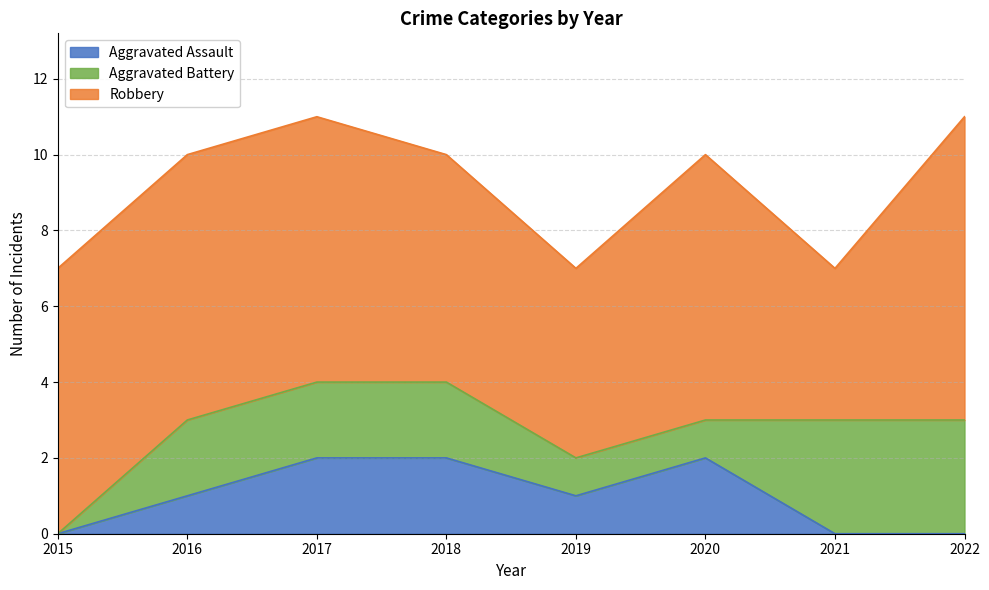

Does the chart have visible grid lines?

Yes